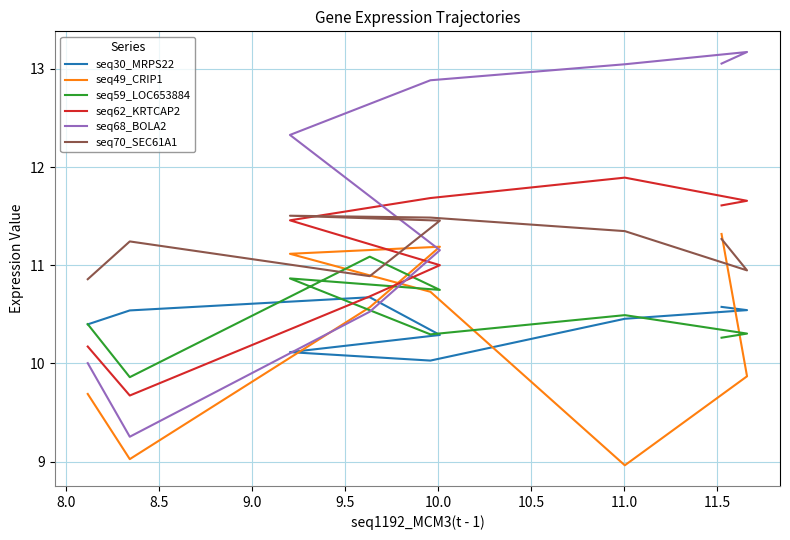

Which has a higher value, 8.5 or 9.5?

8.5